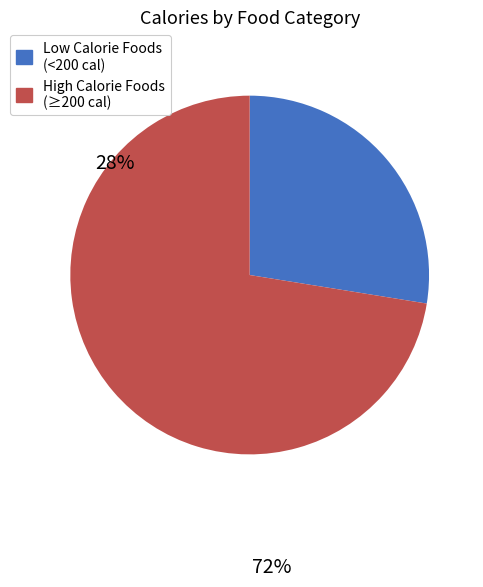

Is the sum of Low Calorie Foods (<200 cal) and High Calorie Foods (≥200 cal) greater than half?

Yes